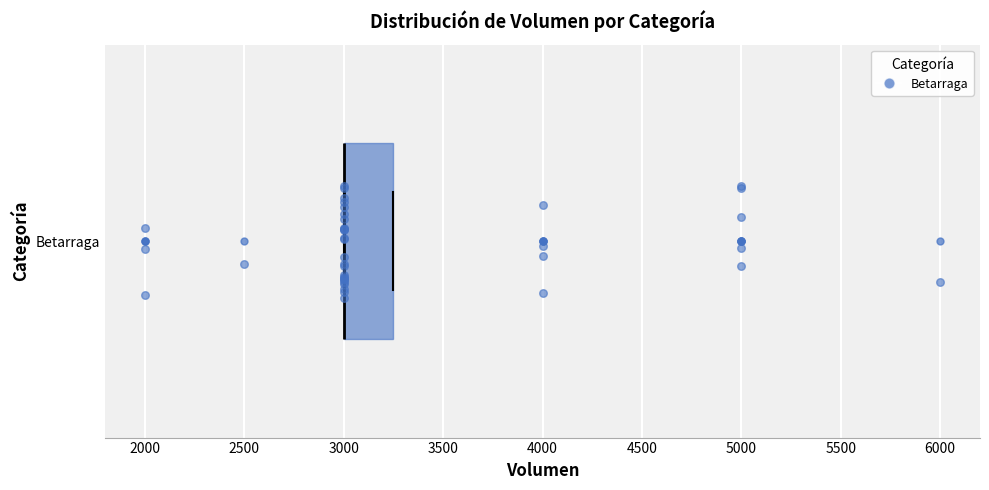

Read this box plot against the x-axis: the position of the median line, the range covered by the box, and the ends of both whiskers. The values are not printed on the chart, so give them approximately, as read against the axis.

median 3000 (drawn on the box's left edge), box 3000 to 3250, whiskers 3000 to 3250